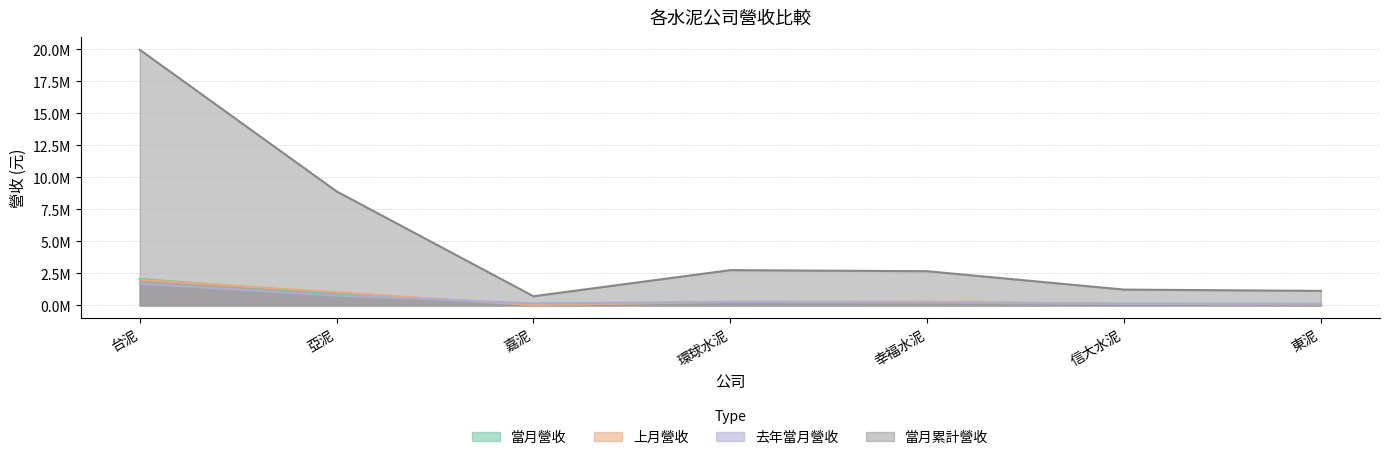

Reading left to right, what are all the values shown in this chart?

當月營收: 2066932	932265	51646	284510	271197	130387	113734
上月營收: 1994169	1027035	23969	284425	288899	115631	97367
去年當月營收: 1703128	769693	164160	271021	226055	119621	126547
當月累計營收: 19976943	8909967	719461	2758756	2674457	1238716	1137707